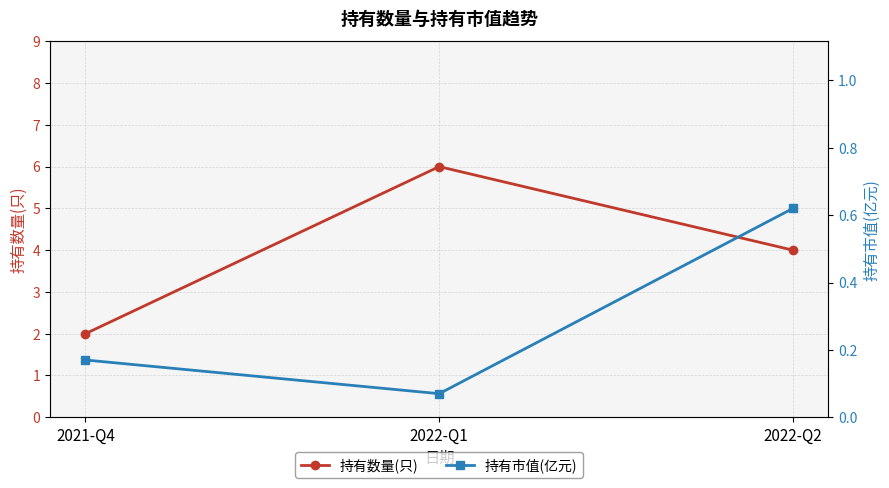

Reading left to right, transcribe all the data shown in this chart.

持有数量(只): 2021-Q4=2.0	2022-Q1=6.0	2022-Q2=4.0
持有市值(亿元): 2021-Q4=0.2	2022-Q1=0.1	2022-Q2=0.6